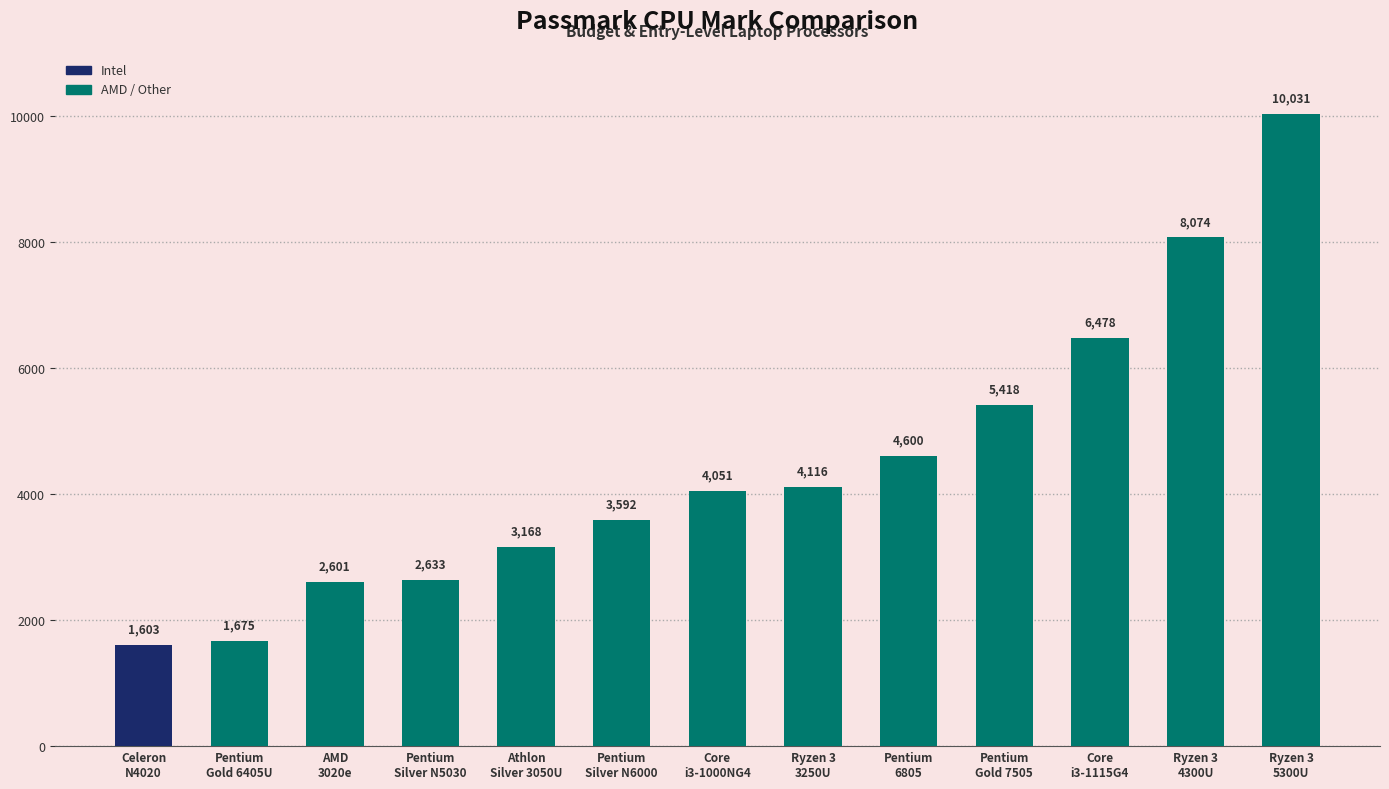

What is the ratio of the value at Ryzen 3
3250U to the value at Core
i3-1000NG4?

1.0